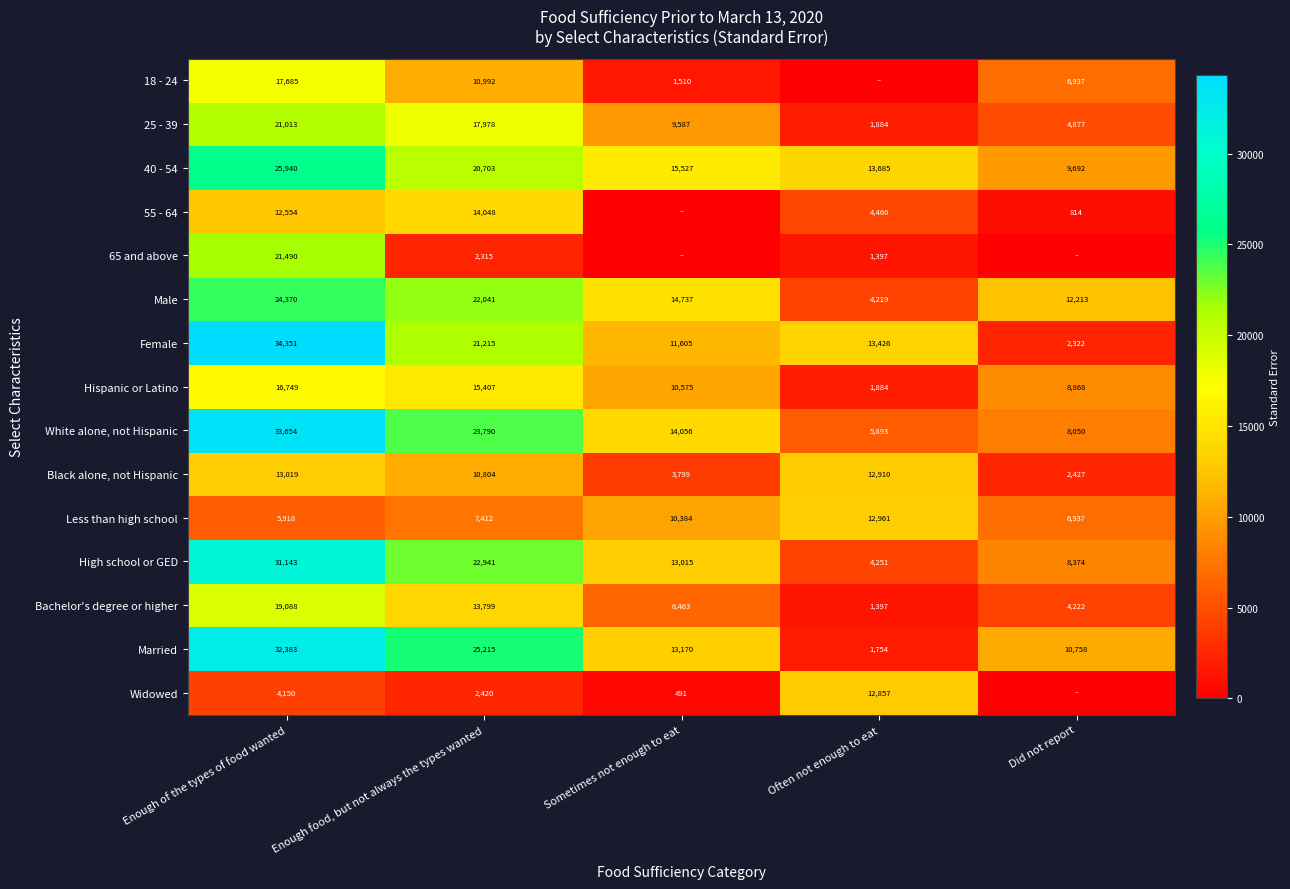

What is the total value across all series at Enough food, but not always the types wanted?

231080